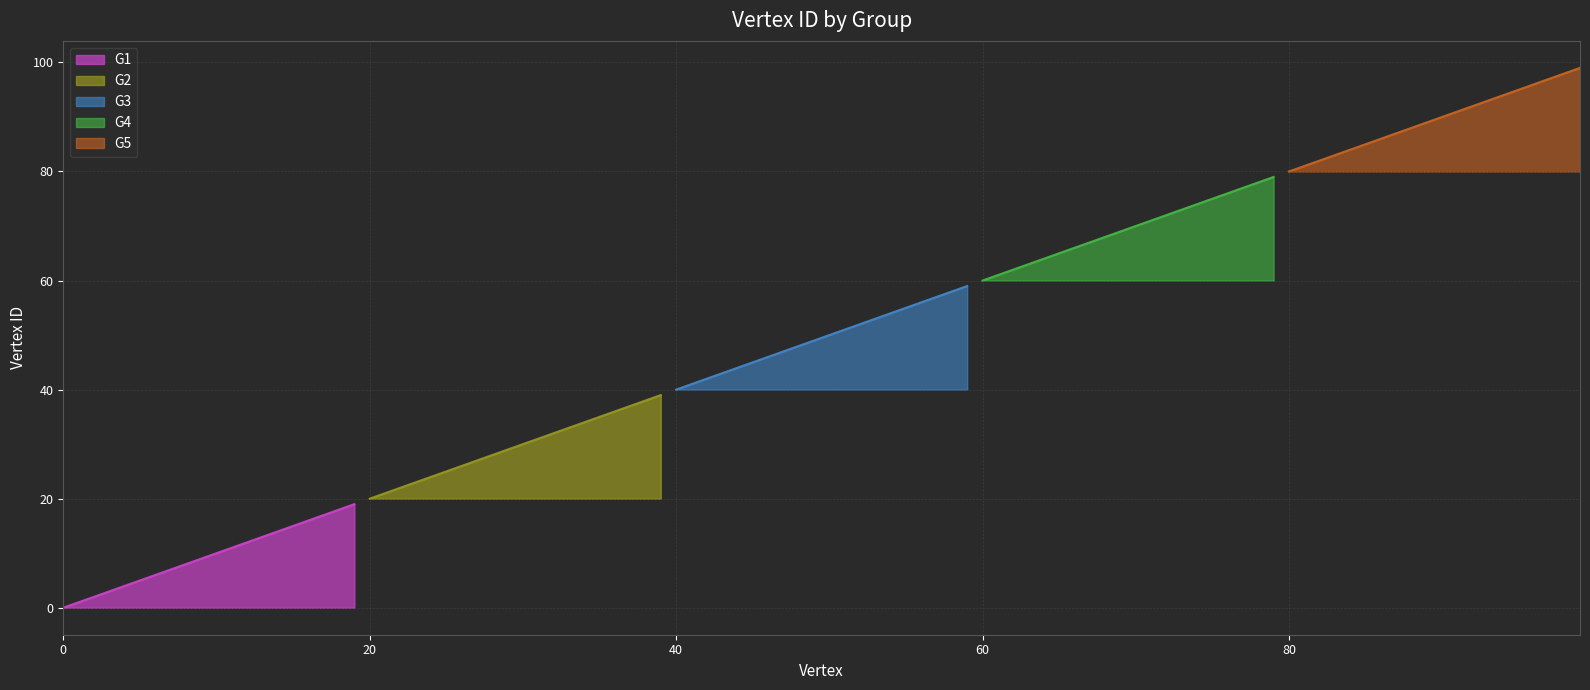

What is the value of the G1 line point at the 2nd from the left?

1